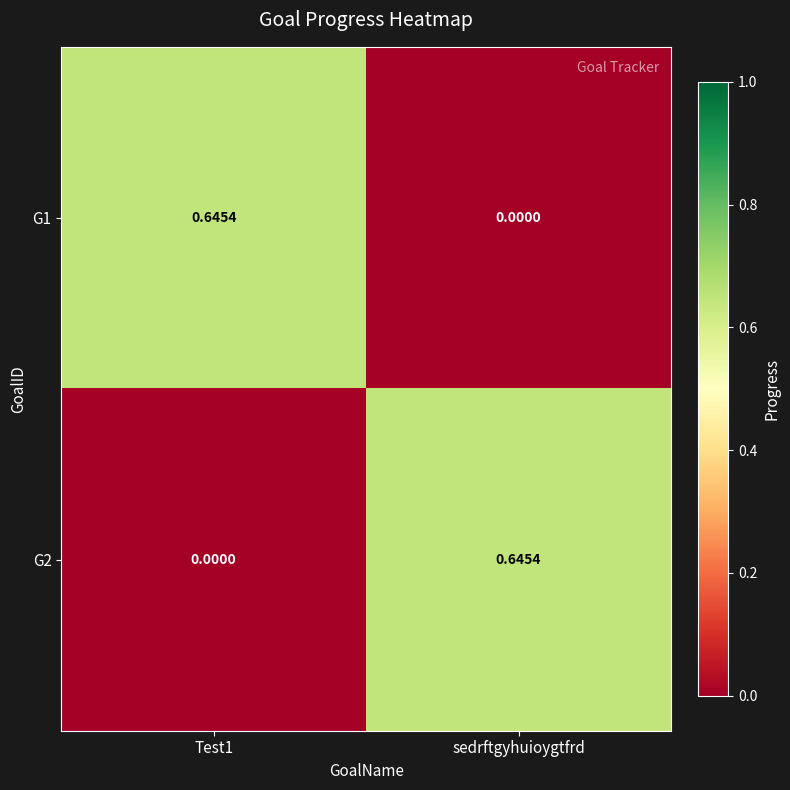

Where is G1 nearest to the value 0?

sedrftgyhuioygtfrd